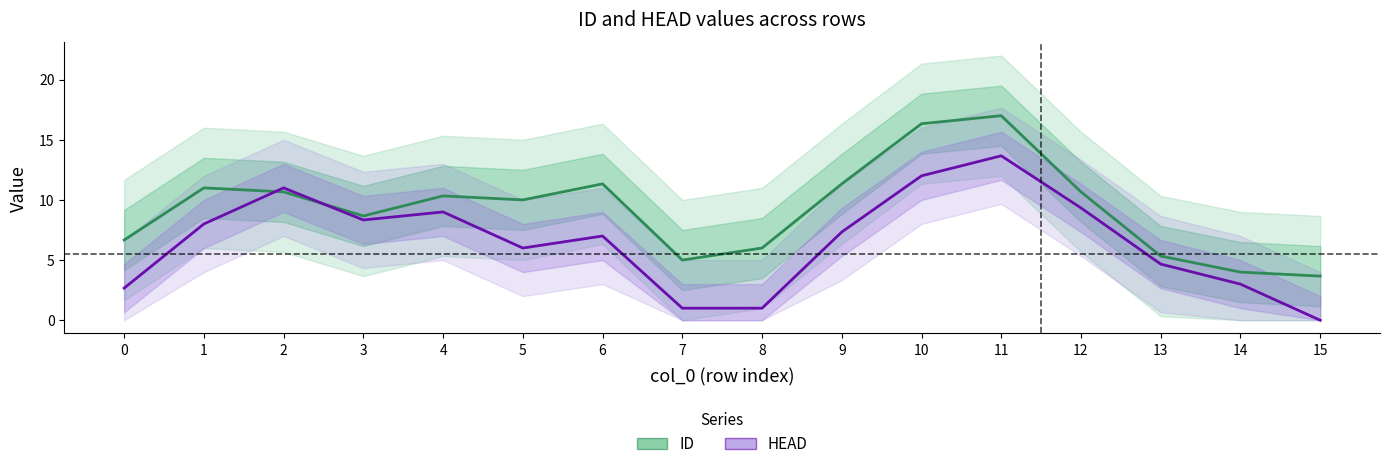

List the labels in order of HEAD value, smallest first.

15, 7, 8, 0, 14, 13, 5, 6, 9, 1, 3, 4, 12, 2, 10, 11